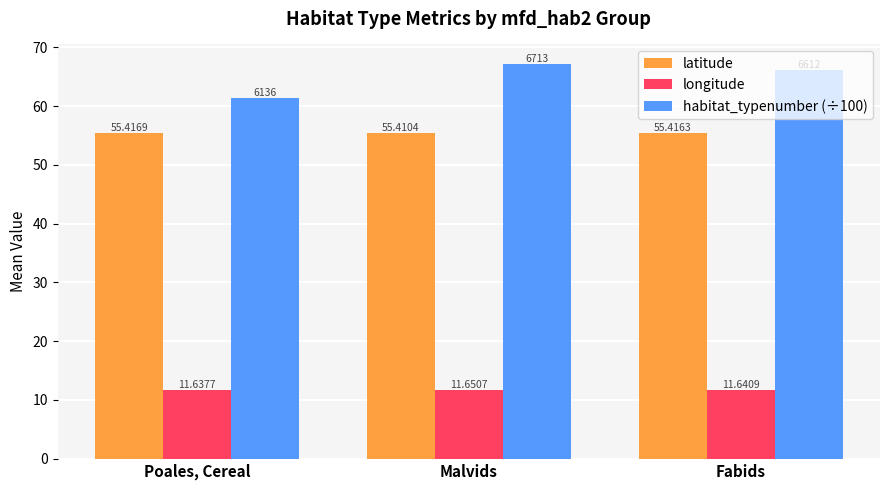

Between Poales, Cereal and Fabids, which series saw the biggest shift?

habitat_typenumber (÷100)